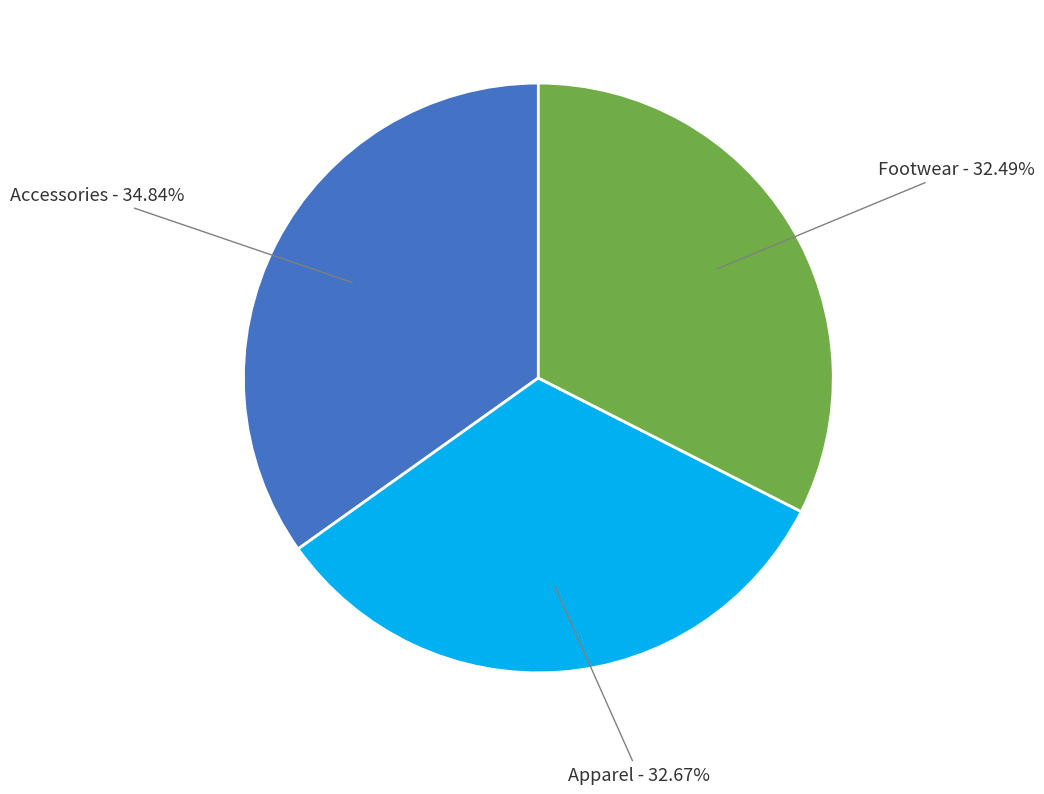

True or false: Footwear accounts for 32% of the total.

True